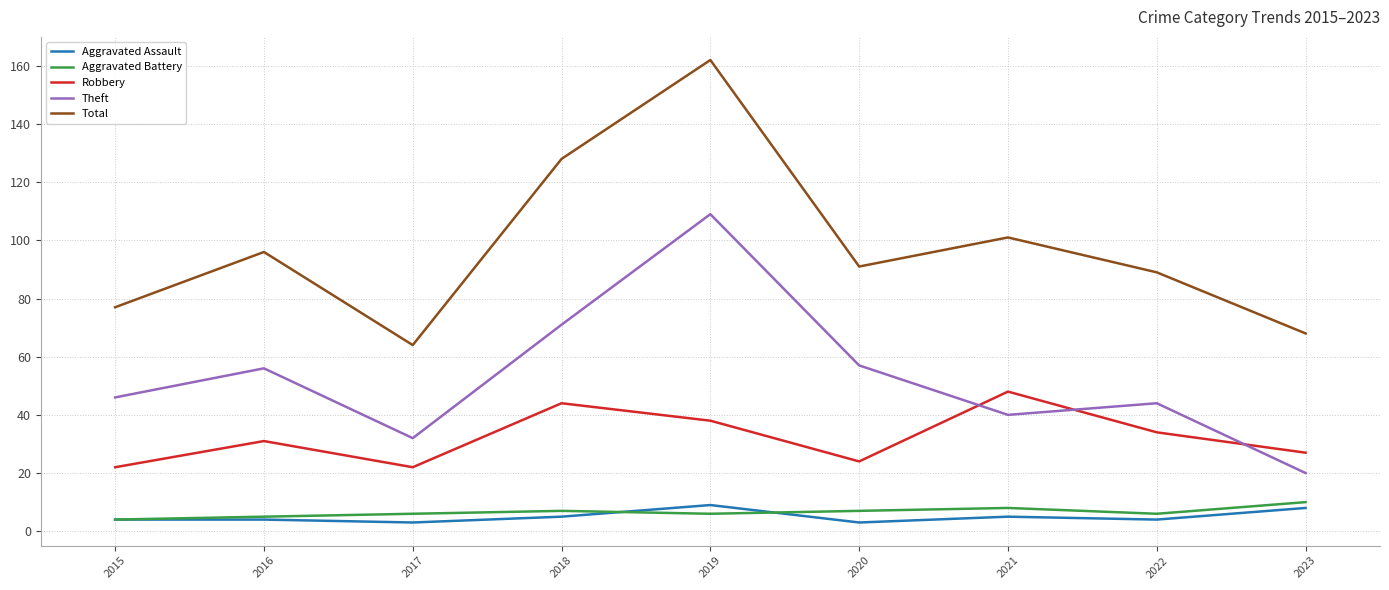

Is the value of Aggravated Battery at 2016 greater than the value of Theft at 2021?

No